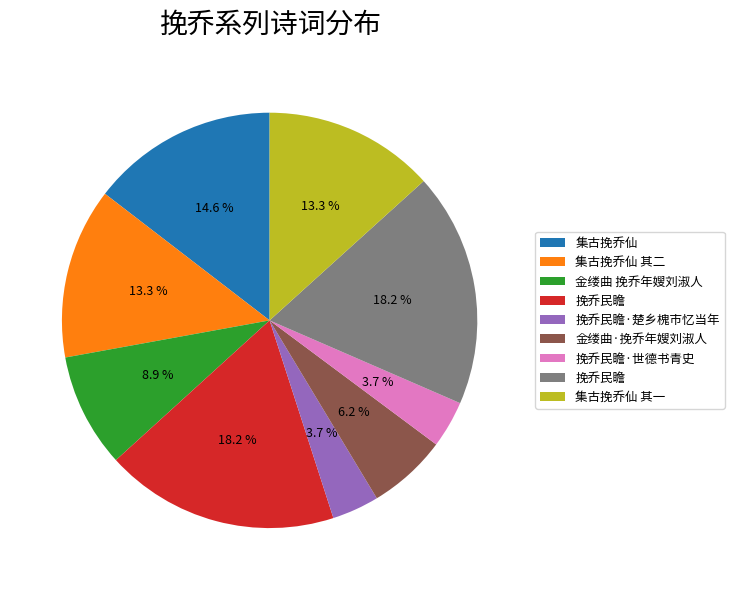

Is there any slice that represents more than half of the pie?

No